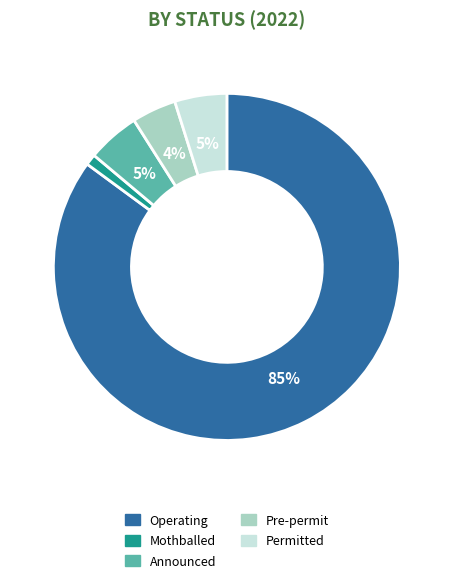

Does any single category account for the majority?

Yes